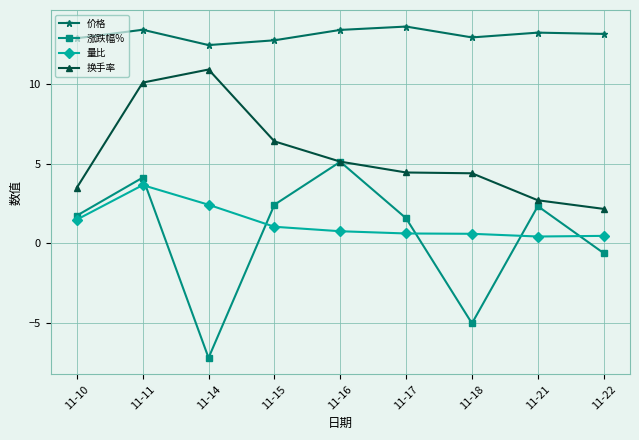

Which series changed the most between 11-16 and 11-22?

涨跌幅%